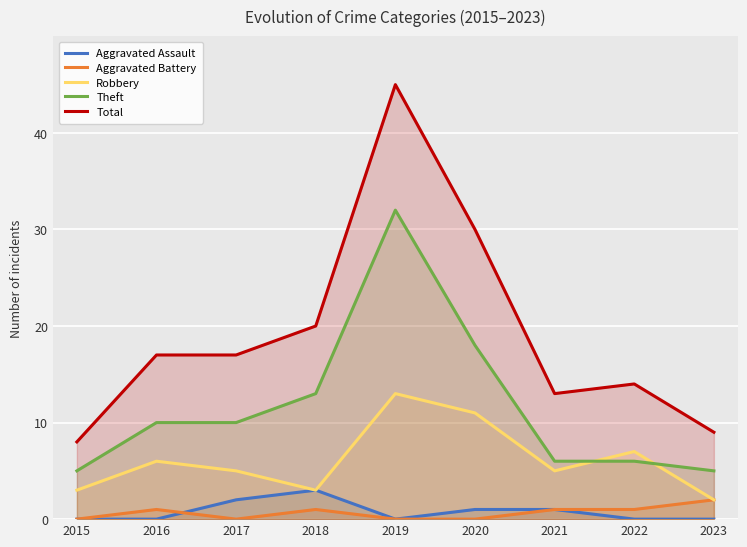

The value of Aggravated Battery at 2020 is 0. True or false?

True